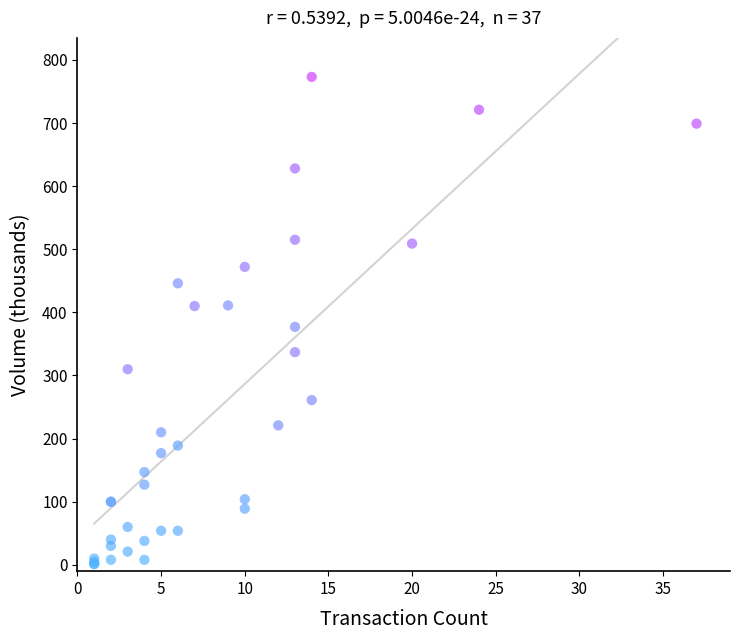

What Y value in the scatter plot is closest to 387?

377